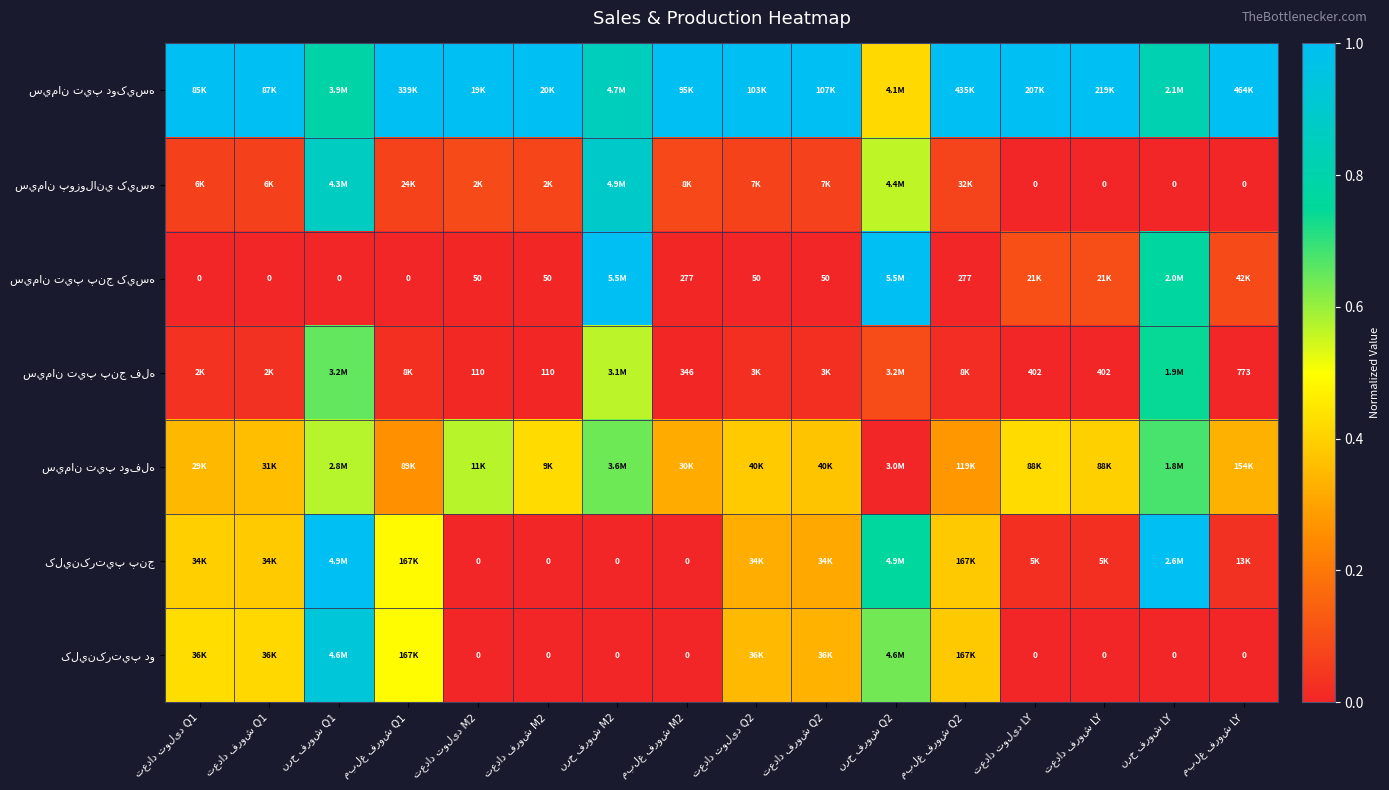

What is the spread (max minus min) of values at تعداد تولید M2?

1.0